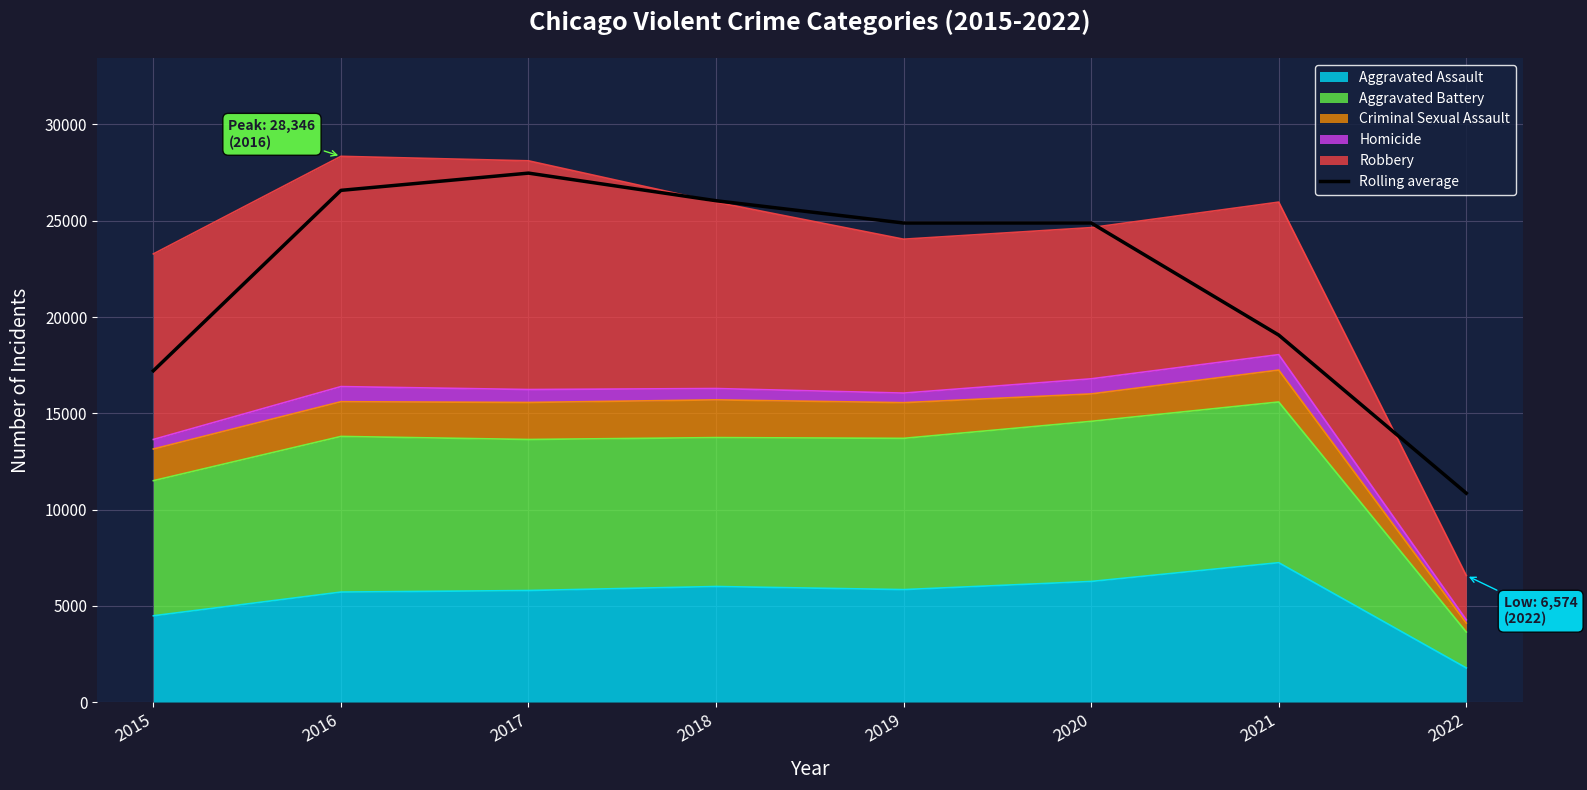

Reading right to left, extract all data points from this chart.

10847.3	19061.7	24884.3	24883.0	26039.7	27474.3	26578.7	17207.7